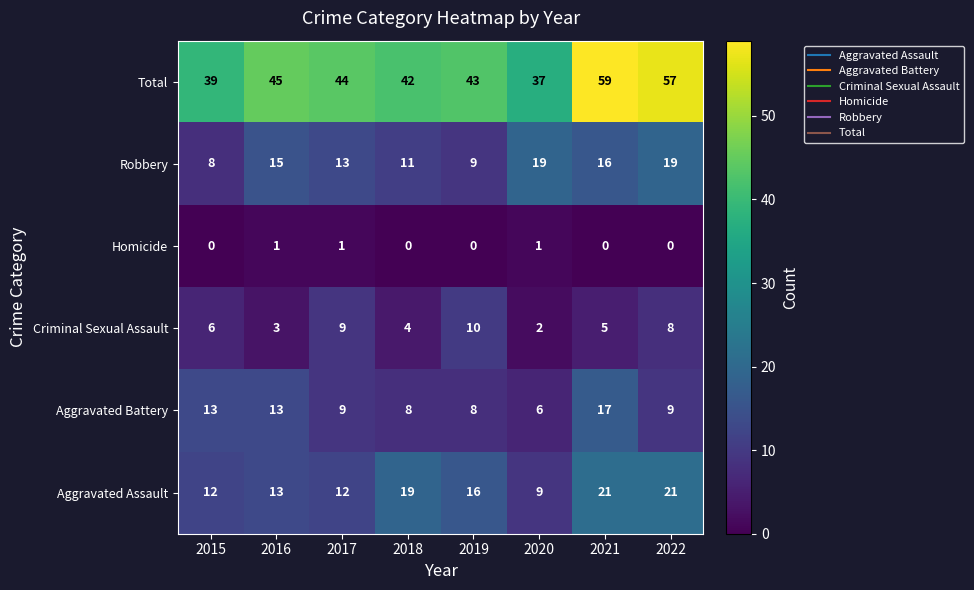

List the series in order of their peak value, highest first.

Total, Aggravated Assault, Robbery, Aggravated Battery, Criminal Sexual Assault, Homicide